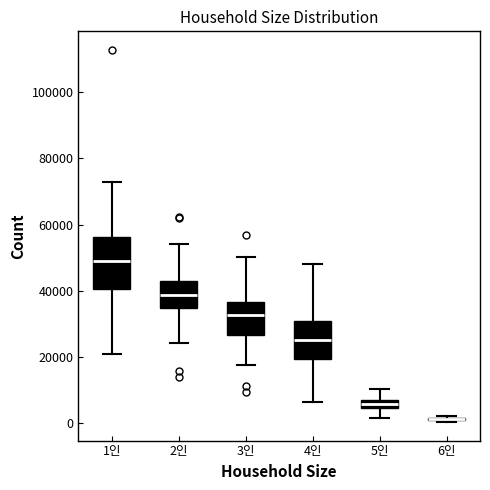

Where does the median line of the box for 4인 sit on the y-axis? The values are not printed on the chart, so give them approximately, as read against the axis.

26000